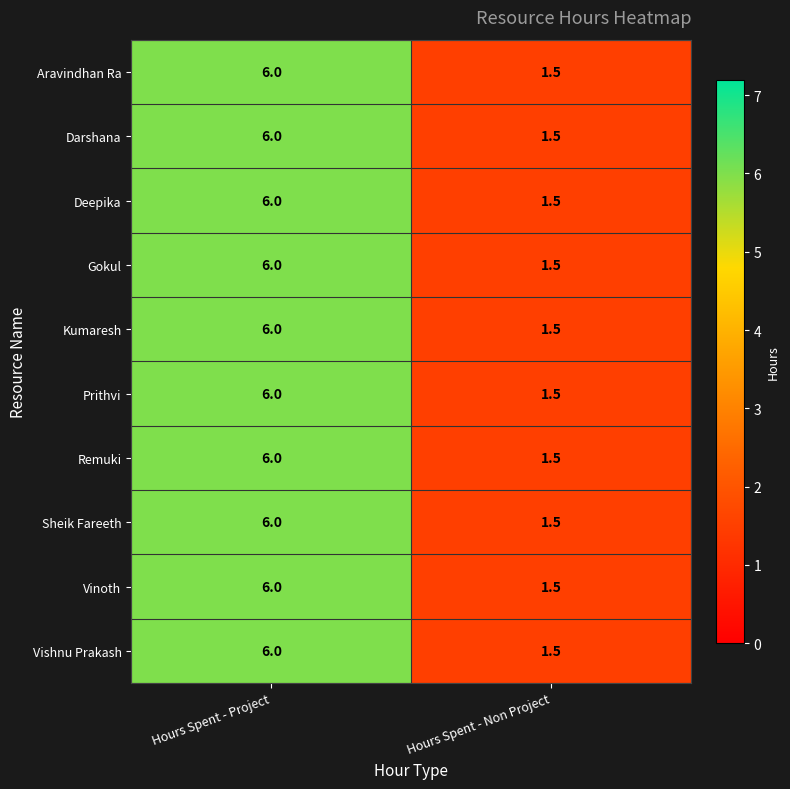

What is the average value of the Sheik Fareeth series?

3.8